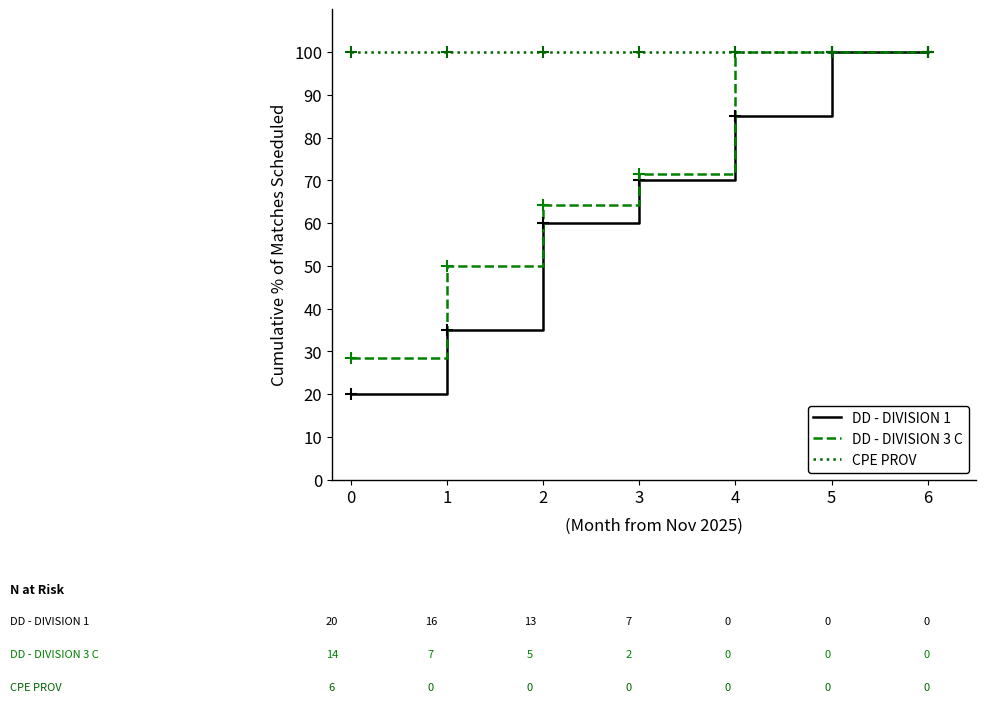

Rank the series by their average value, from lowest to highest.

DD - DIVISION 1, DD - DIVISION 3 C, CPE PROV